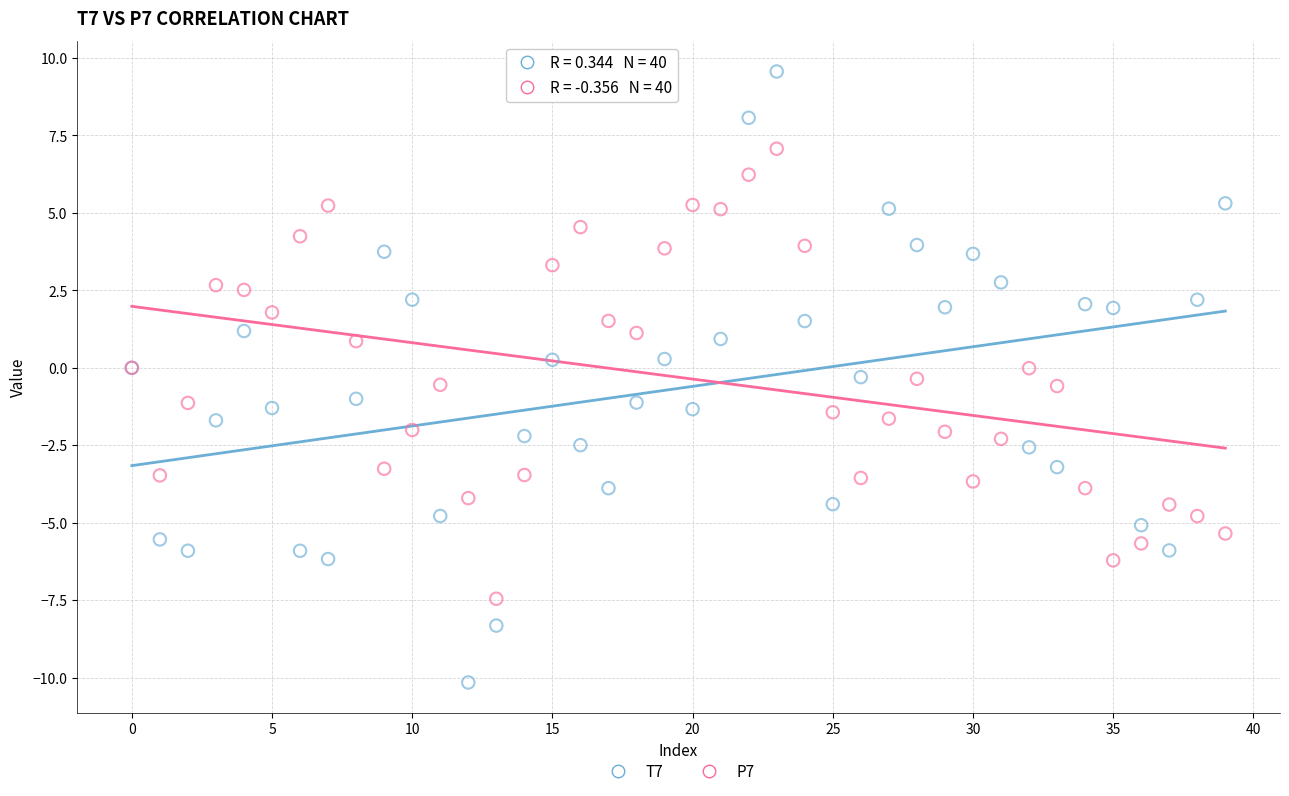

Which series reaches the minimum Y coordinate?

T7